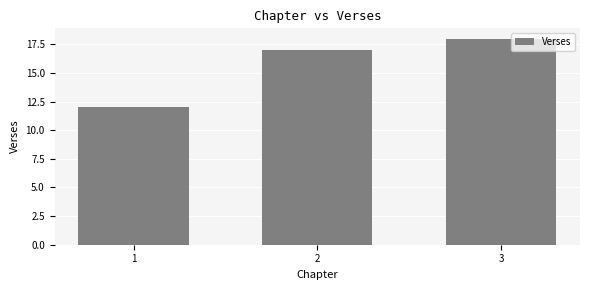

Reading left to right, what are all the values shown in this chart?

12	17	18